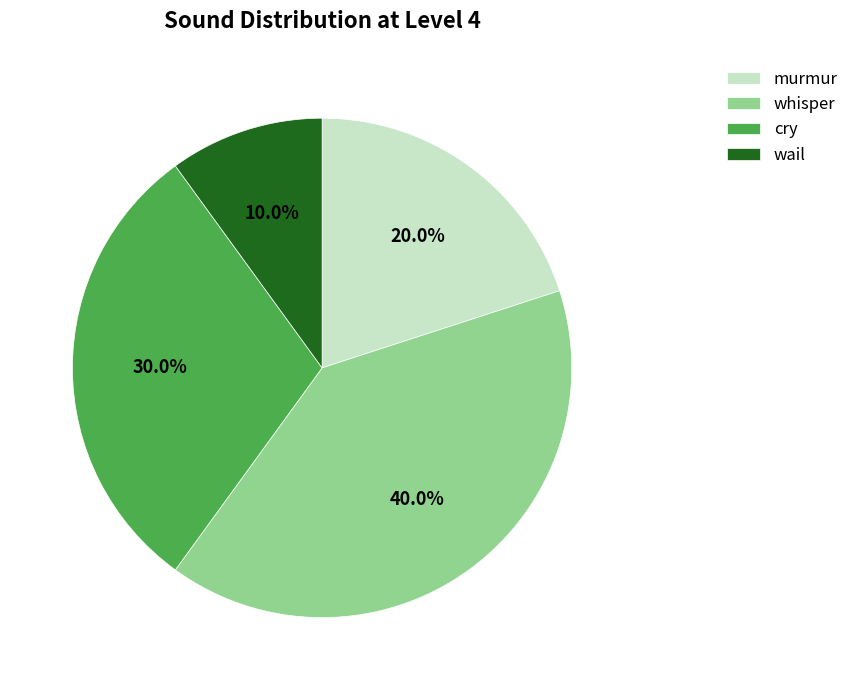

Approximately how many times larger is the value at whisper compared to cry?

1.3